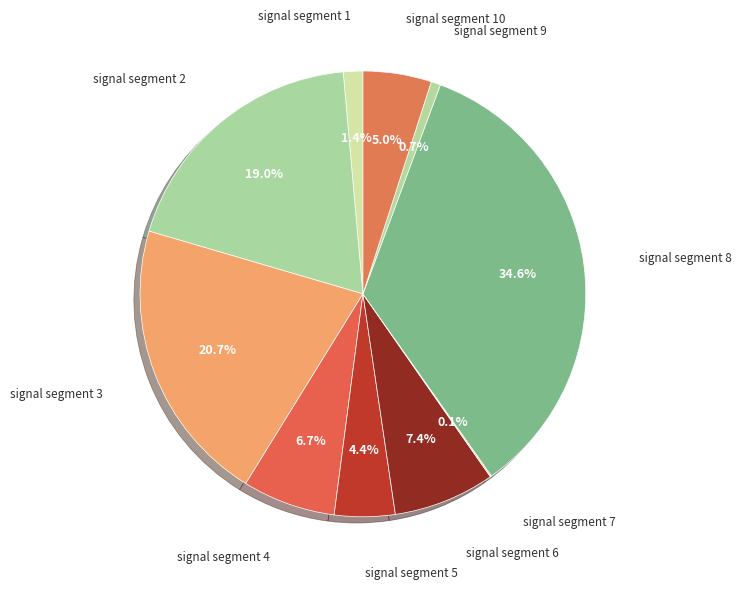

Does any single category account for the majority?

No